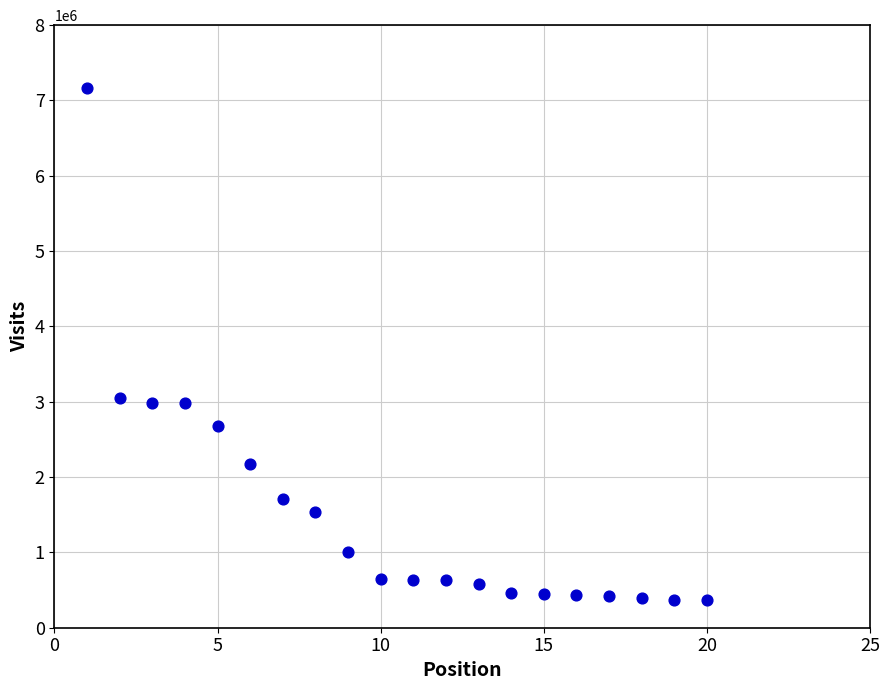

What is the range of X values (max minus min)?

19